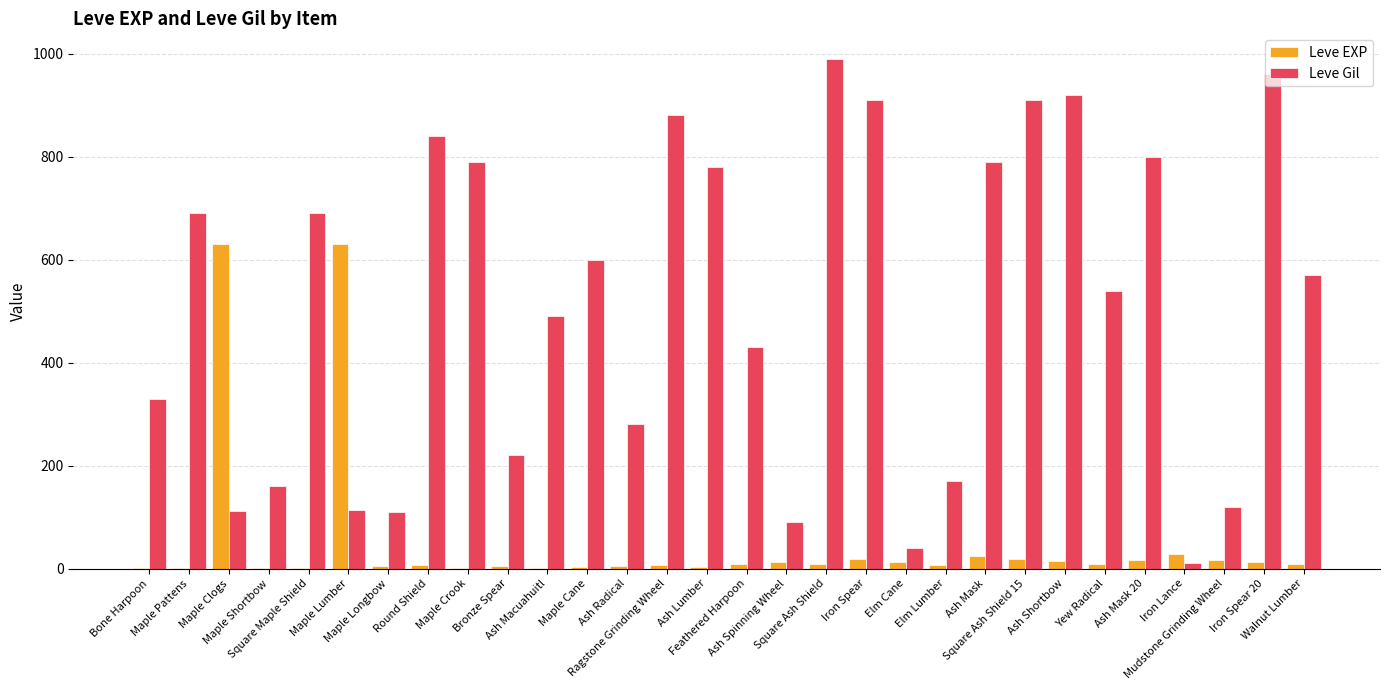

What is the maximum value shown in the chart?

990